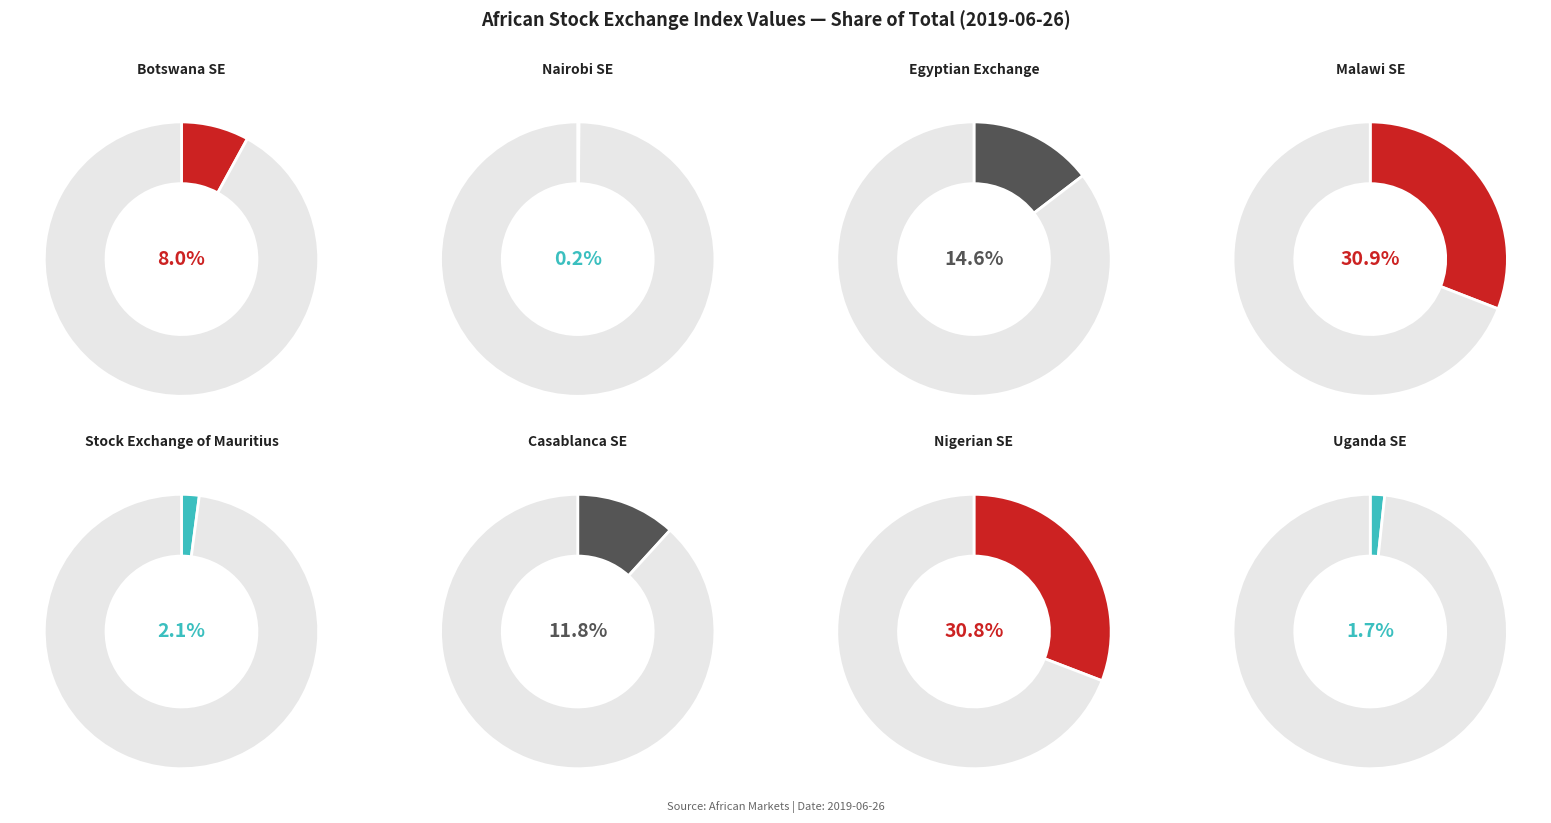

Is there any slice that represents more than half of the pie?

No